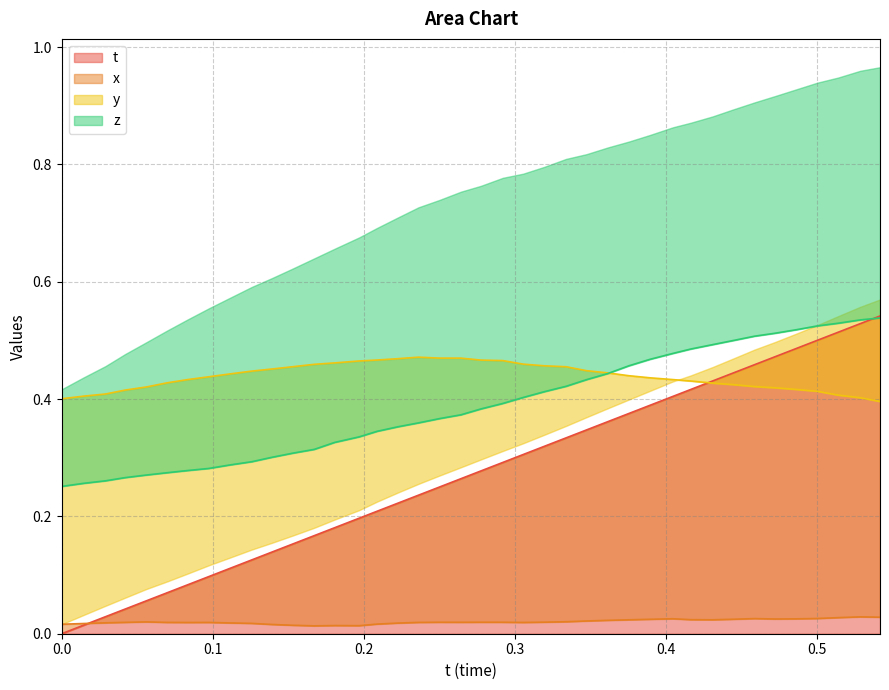

True or false: z has a value of 0.3 at 0.1531372.

True